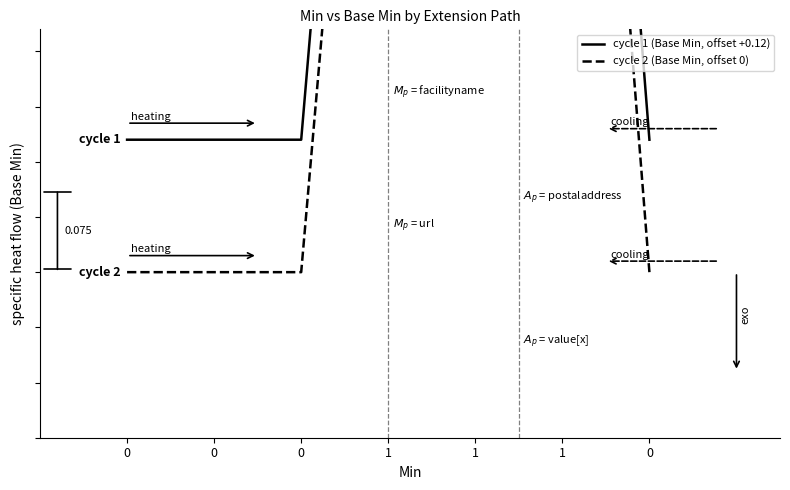

What is the total value across all series at 0?

0.1